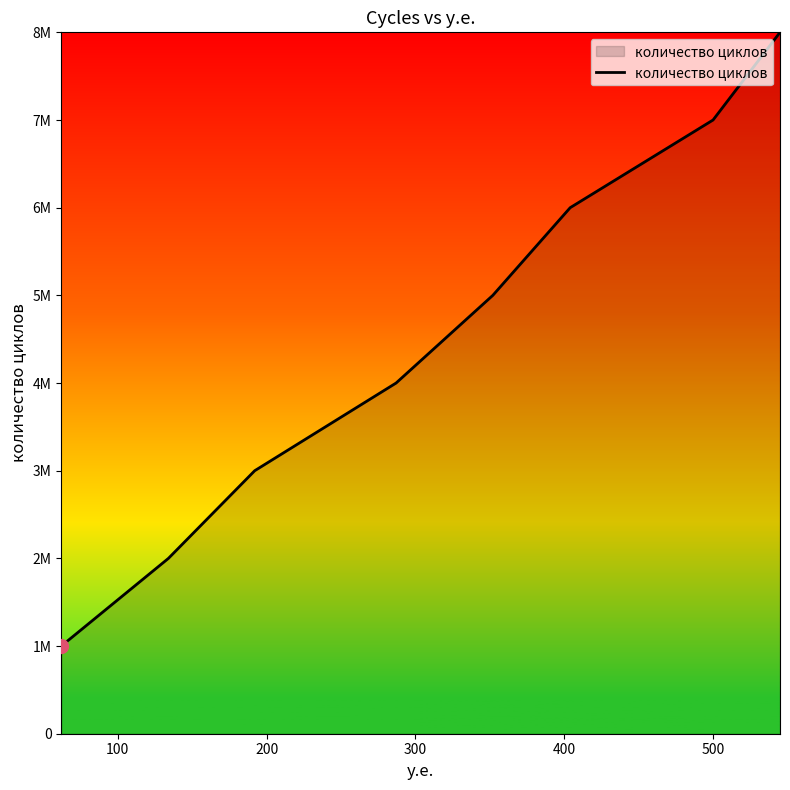

Does the chart have visible grid lines?

No